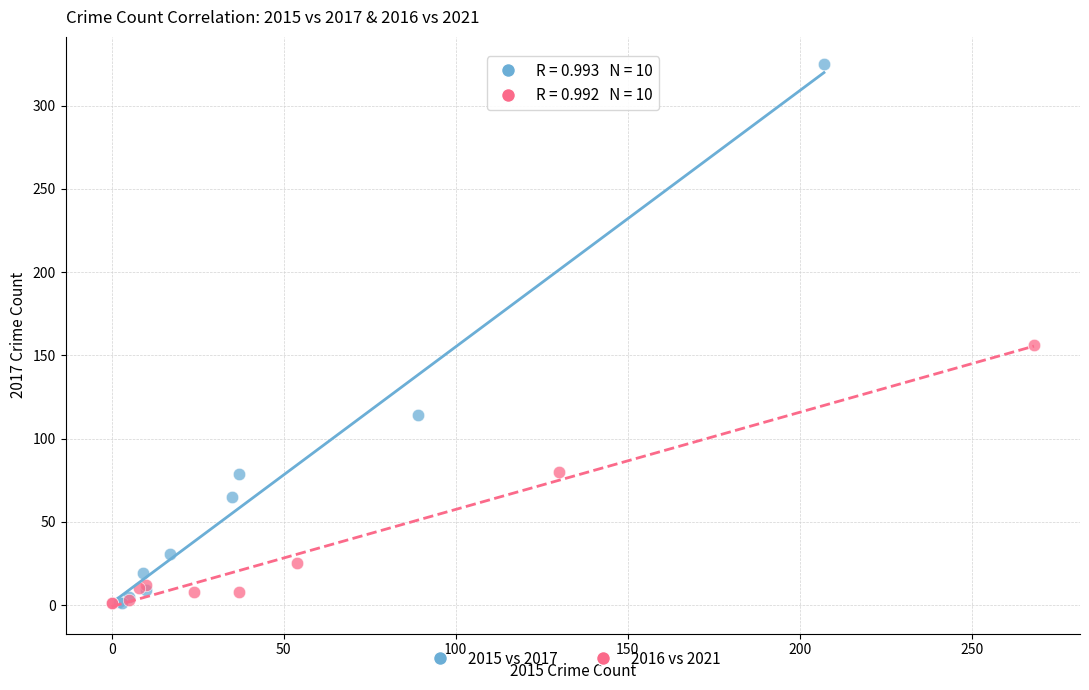

Which series has the largest Y range (max minus min)?

2015 vs 2017